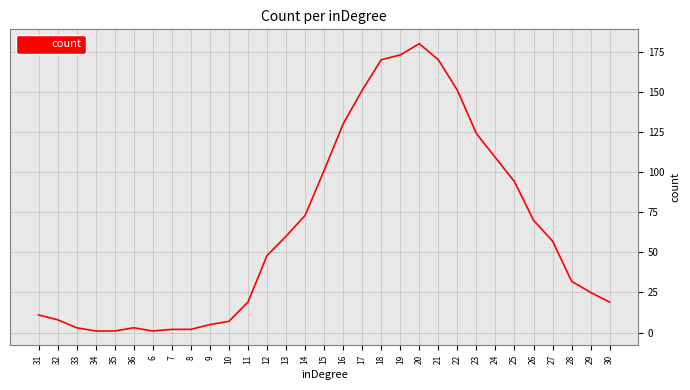

What is the change in value from 32 to 33?

-5